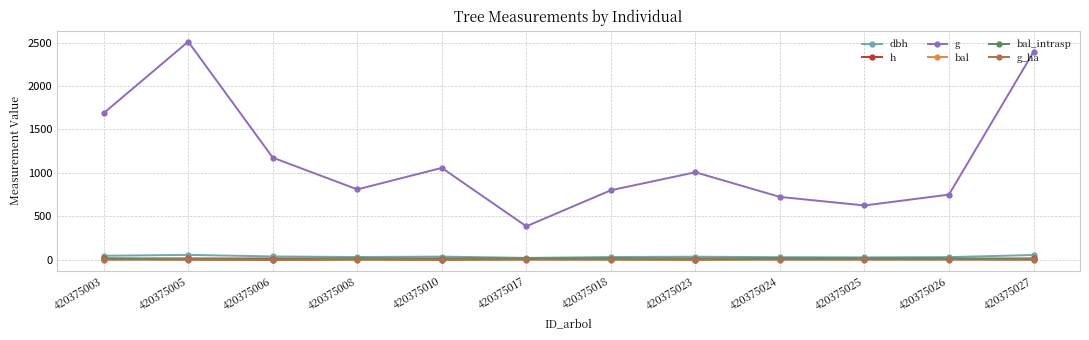

At which label is bal_intrasp closest to 6?

420375027